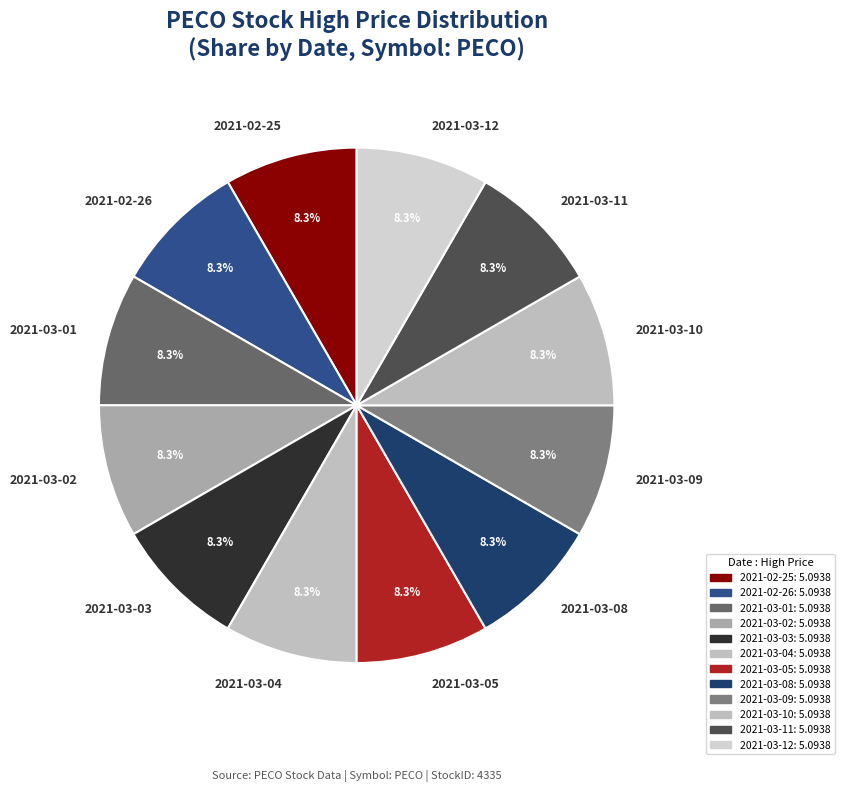

What portion of the pie excludes 2021-03-03?

91.7%